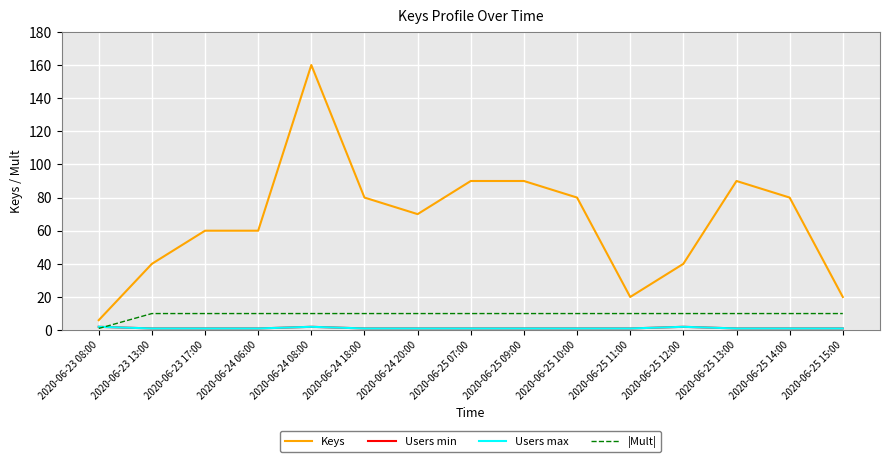

Where is the first local maximum for Users max?

2020-06-24 08:00